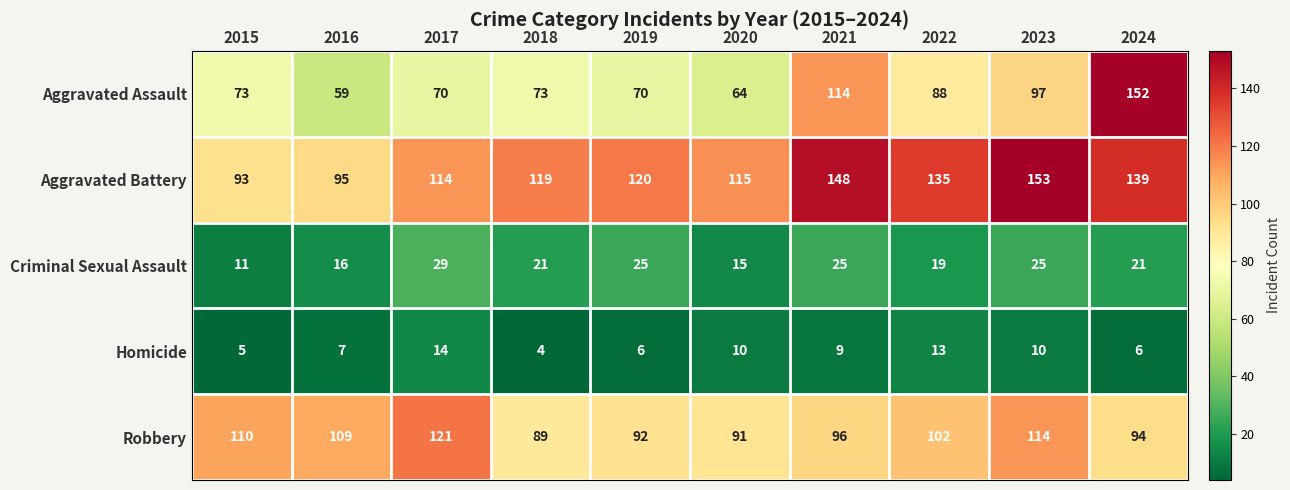

Is the value of Aggravated Assault at 2020 greater than the value of Criminal Sexual Assault at 2016?

Yes